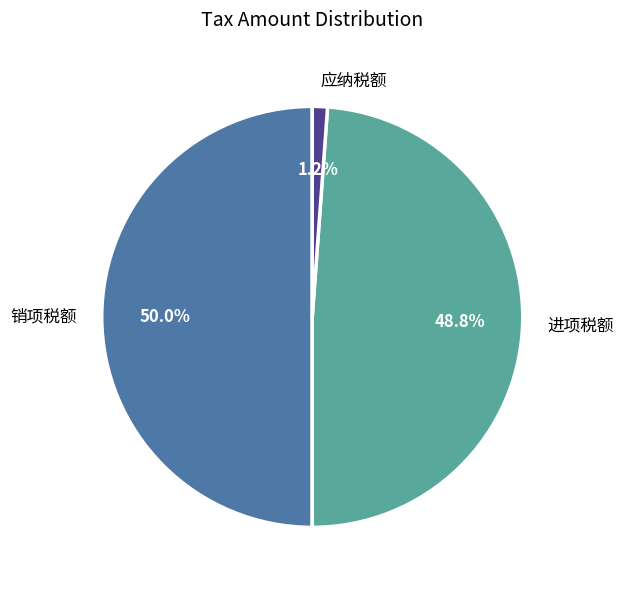

Is the sum of 销项税额 and 进项税额 greater than half?

Yes